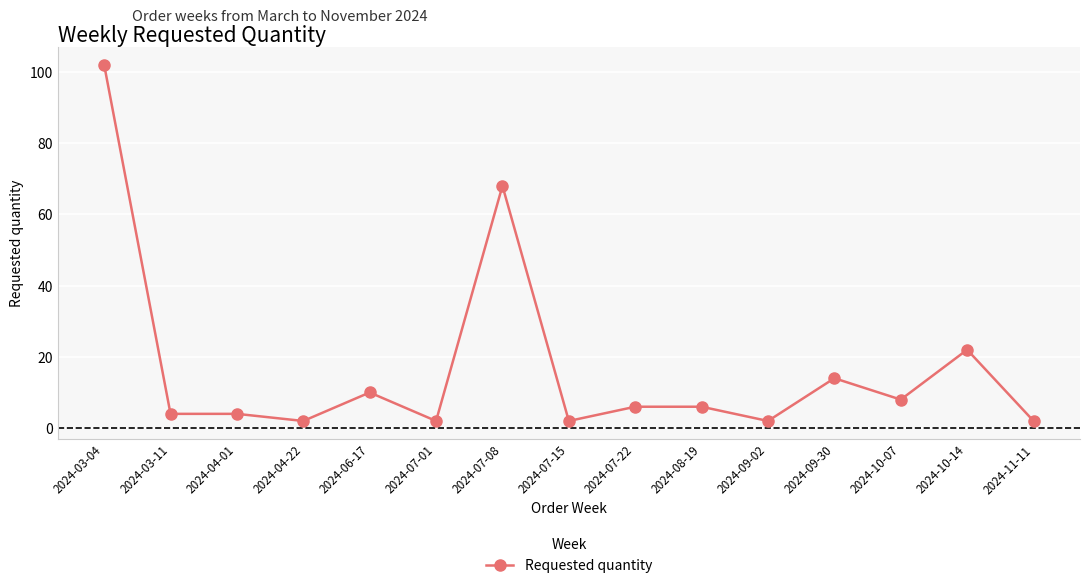

What is the label of the 13th point from the left?

2024-10-07